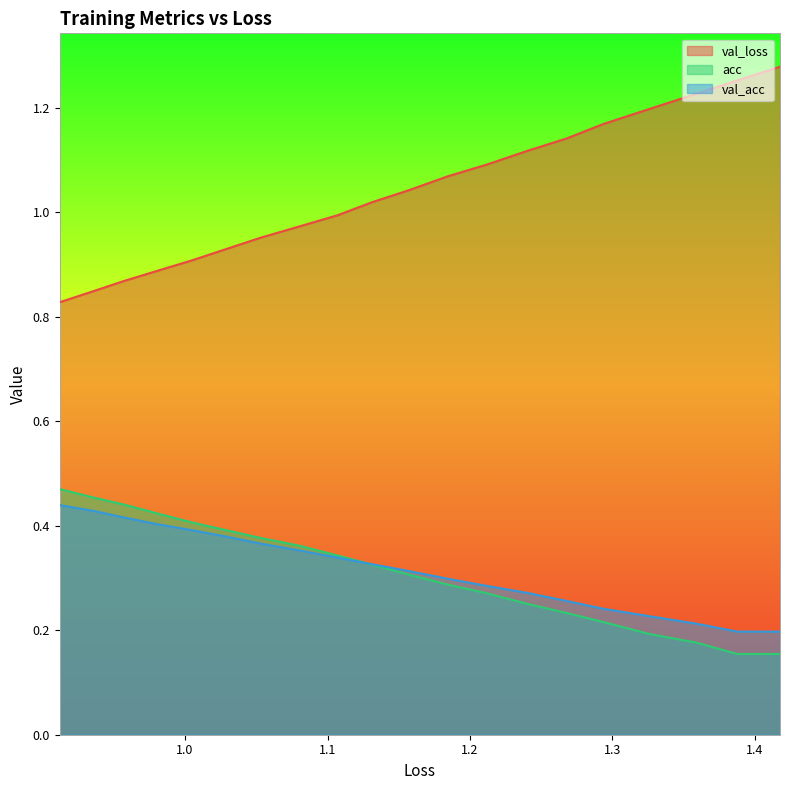

True or false: val_acc and val_loss intersect in this chart.

False